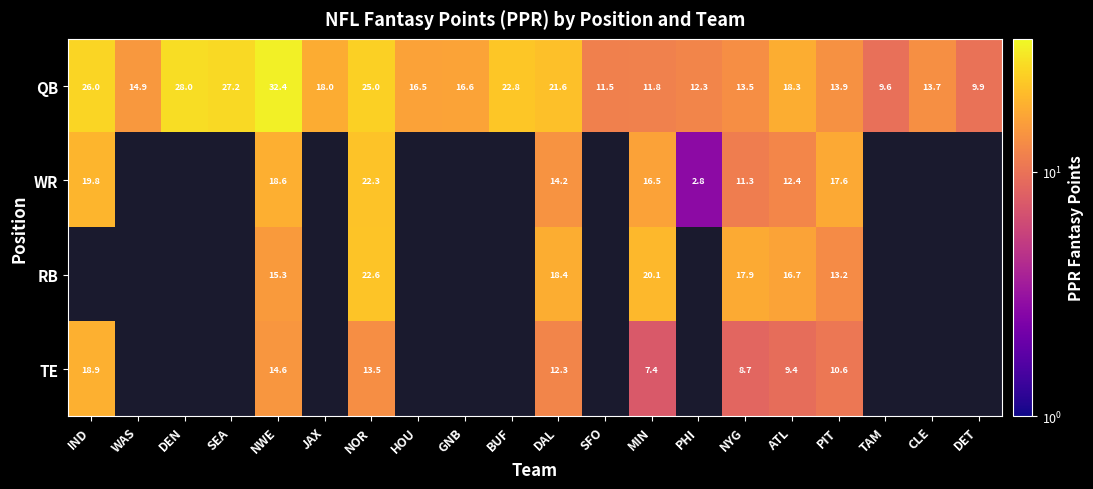

At which label does QB first exceed 16?

IND